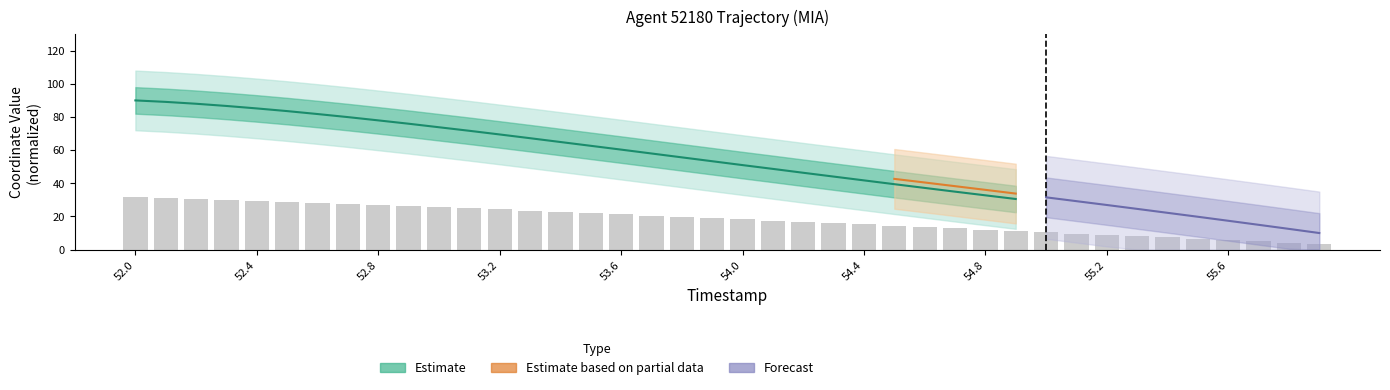

How many bars are there in total?

40